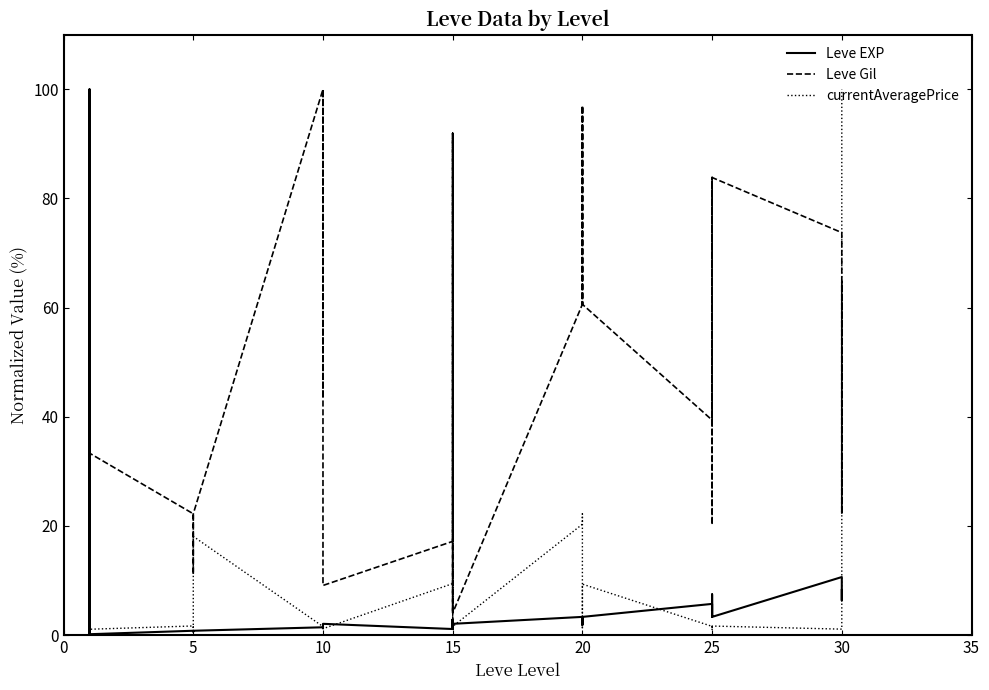

What value does the currentAveragePrice series have at 10?

1.6